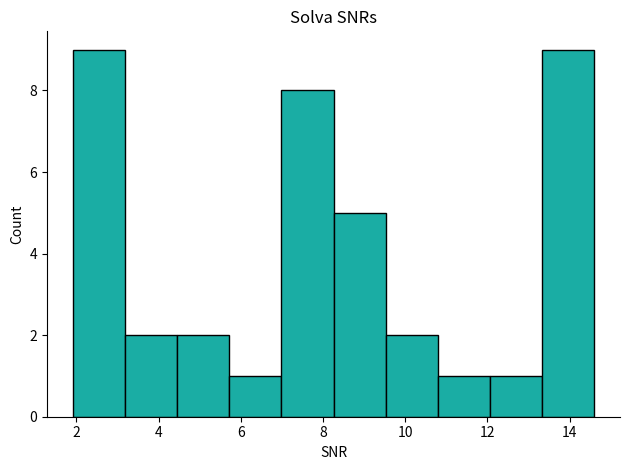

What is the height of the bar covering 9.6 to 10.8 on the x-axis? Neither the bar edges nor the heights are printed on the chart, so give them approximately, as read against the axes.

2